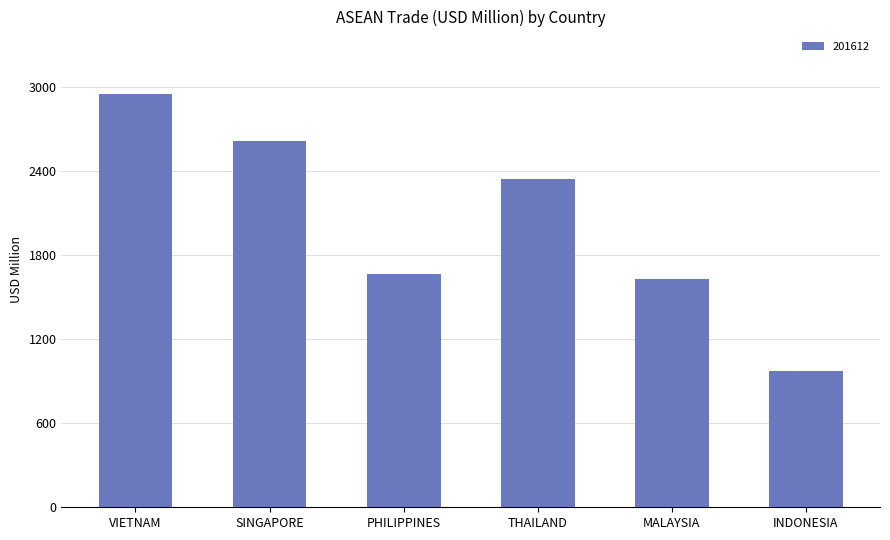

True or false: the data shows 484.6 at MALAYSIA.

False